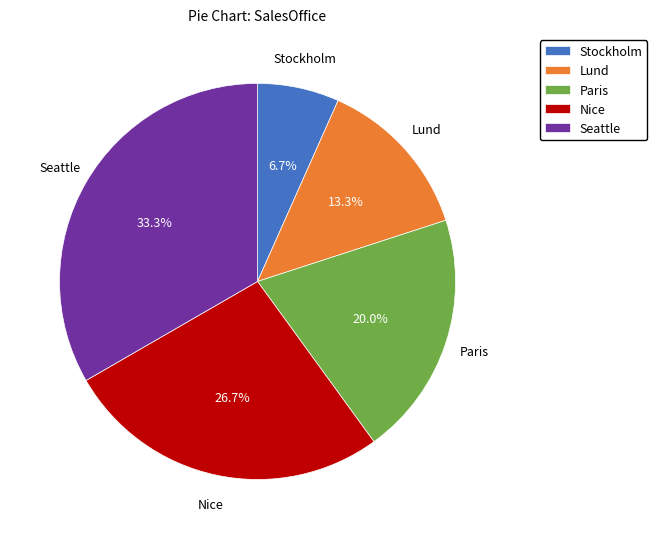

True or false: Paris accounts for 20% of the total.

True